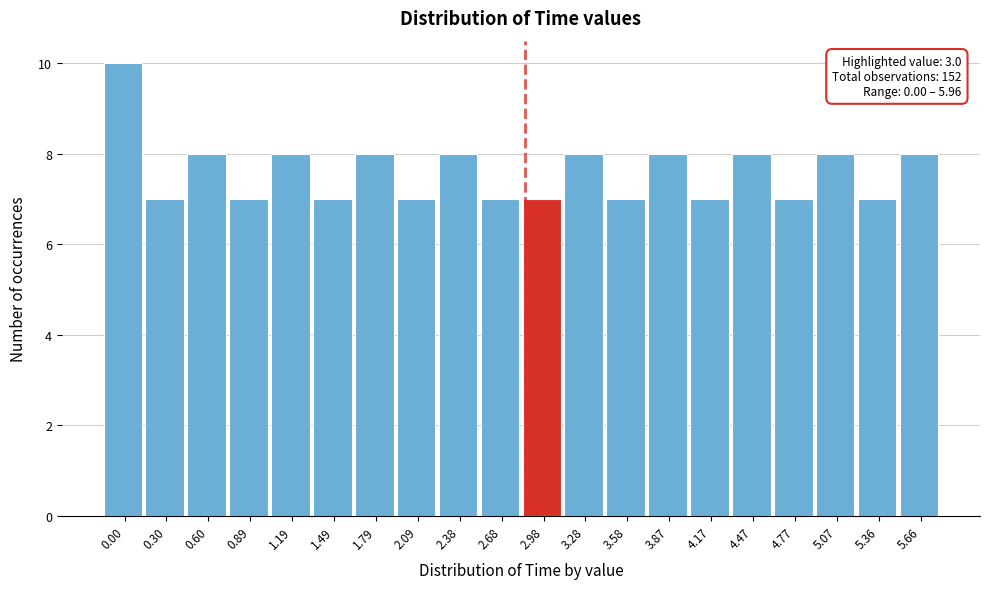

Reading left to right, extract all data points from this chart.

0.00=10	0.30=7	0.60=8	0.89=7	1.19=8	1.49=7	1.79=8	2.09=7	2.38=8	2.68=7	2.98=7	3.28=8	3.58=7	3.87=8	4.17=7	4.47=8	4.77=7	5.07=8	5.36=7	5.66=8